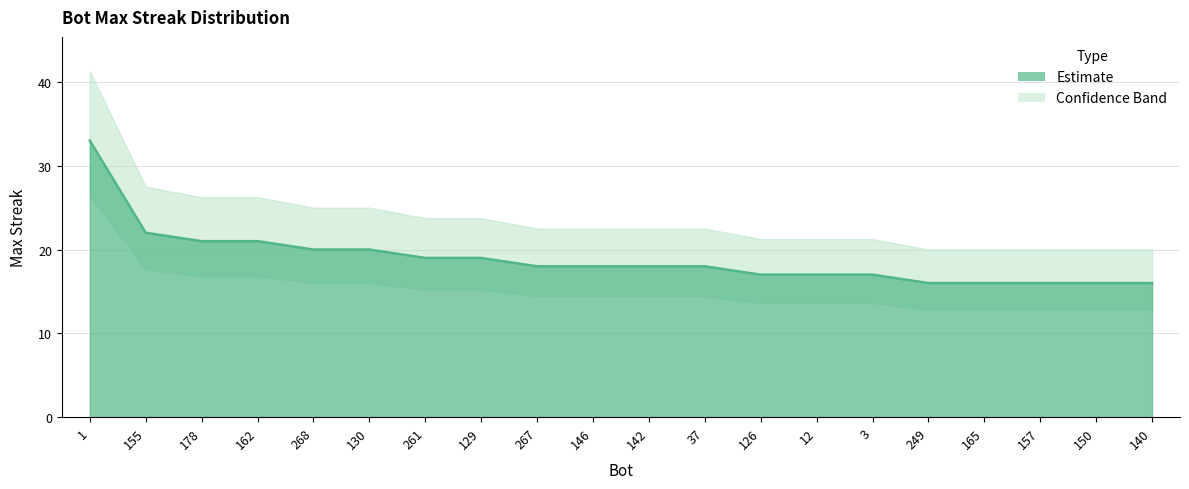

What is the value of the 3rd point from the left?

21